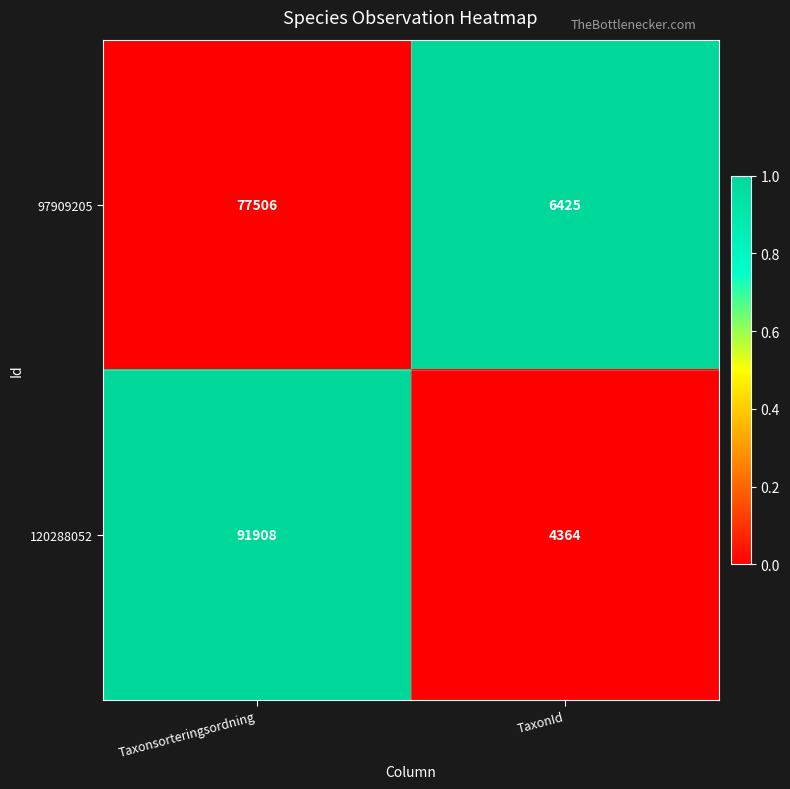

Which series changed the most between Taxonsorteringsordning and TaxonId?

120288052